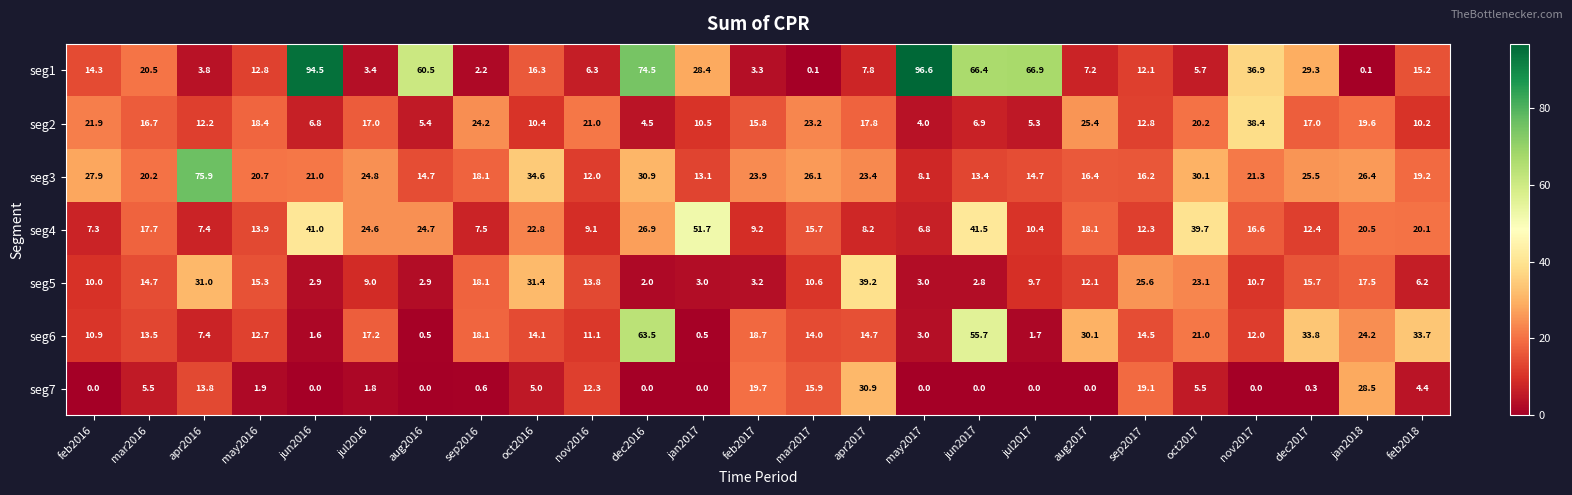

What is the average value of the seg1 series?

27.4